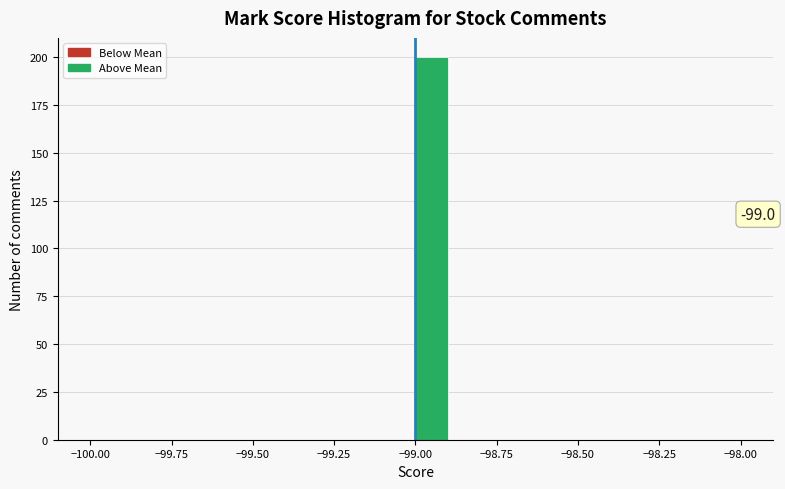

Around what value on the x-axis is the tallest bar? Give the approximate position of its centre, as read against the axis.

-98.95